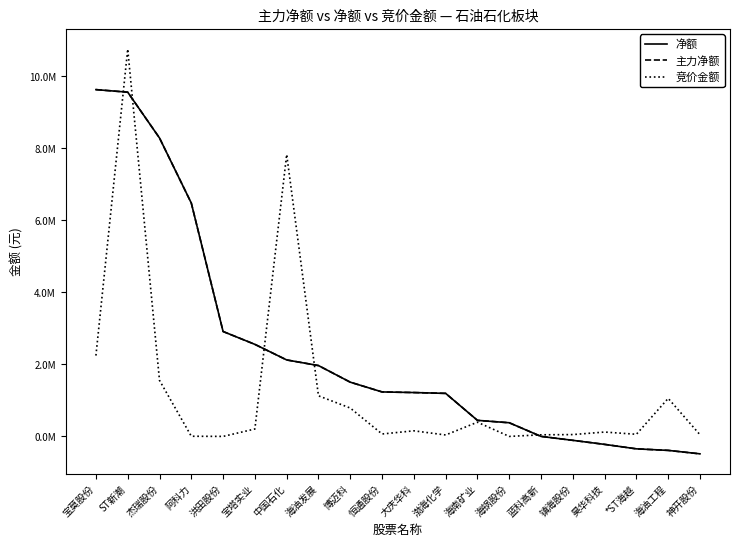

Does the chart have visible grid lines?

No